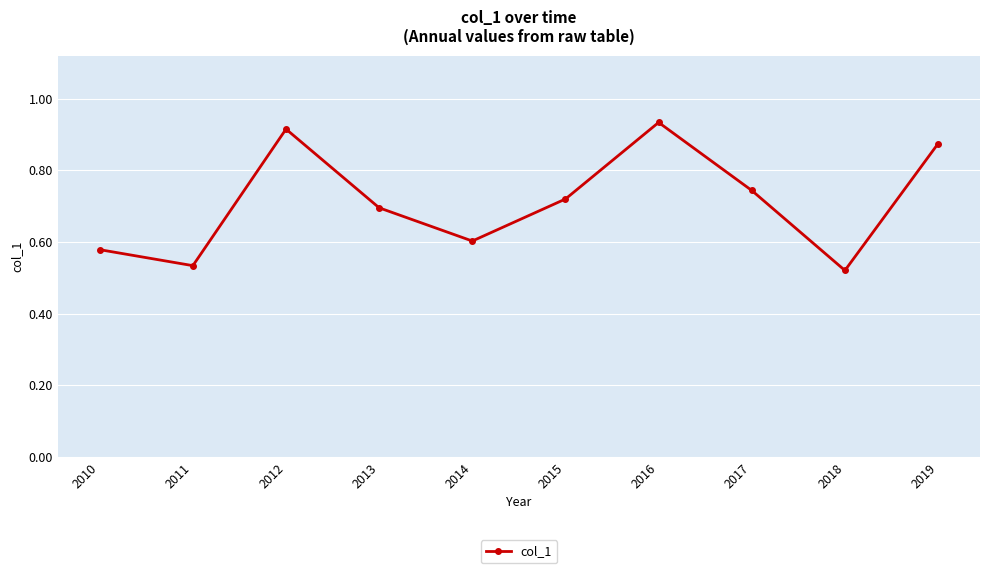

Count the values in the range 0 to 1.

10